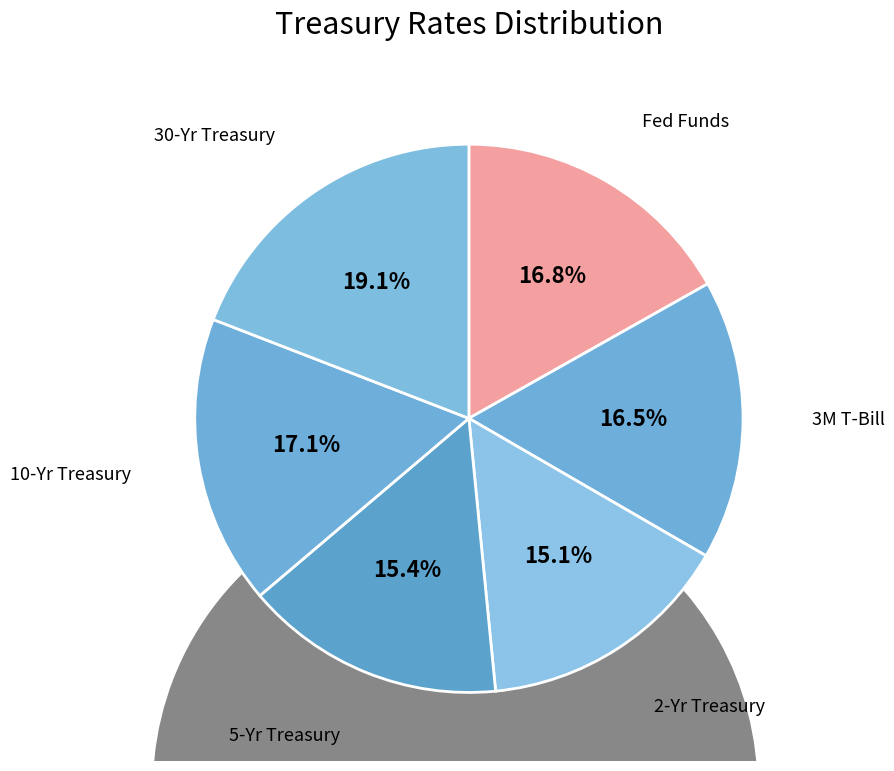

Which category has the biggest portion of the pie?

30-Yr Treasury